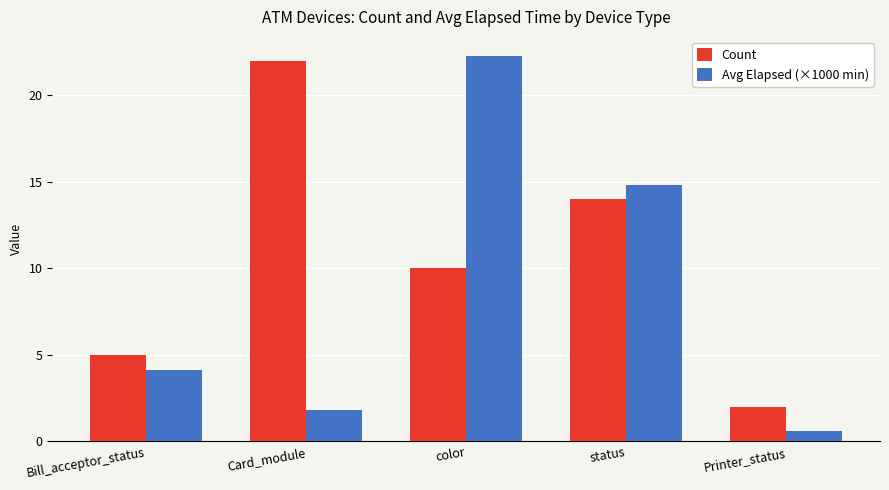

At which category is the sum across all series the highest?

color